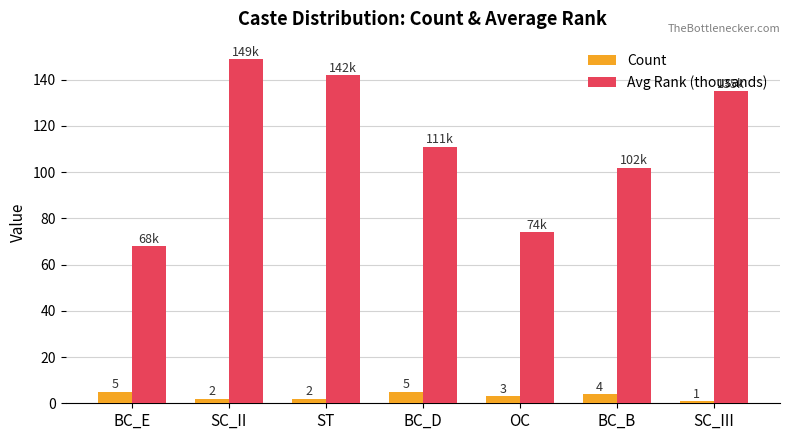

Which category has the lowest value across all series?

SC_III